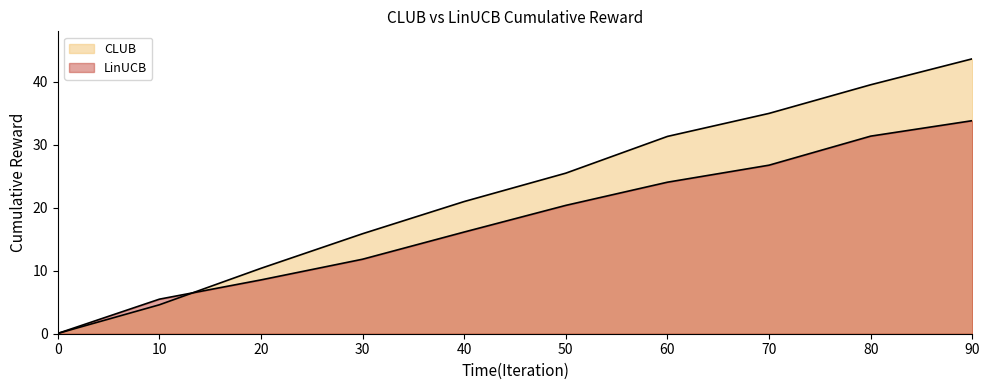

Which series ends up on top after the final intersection of LinUCB and CLUB?

CLUB